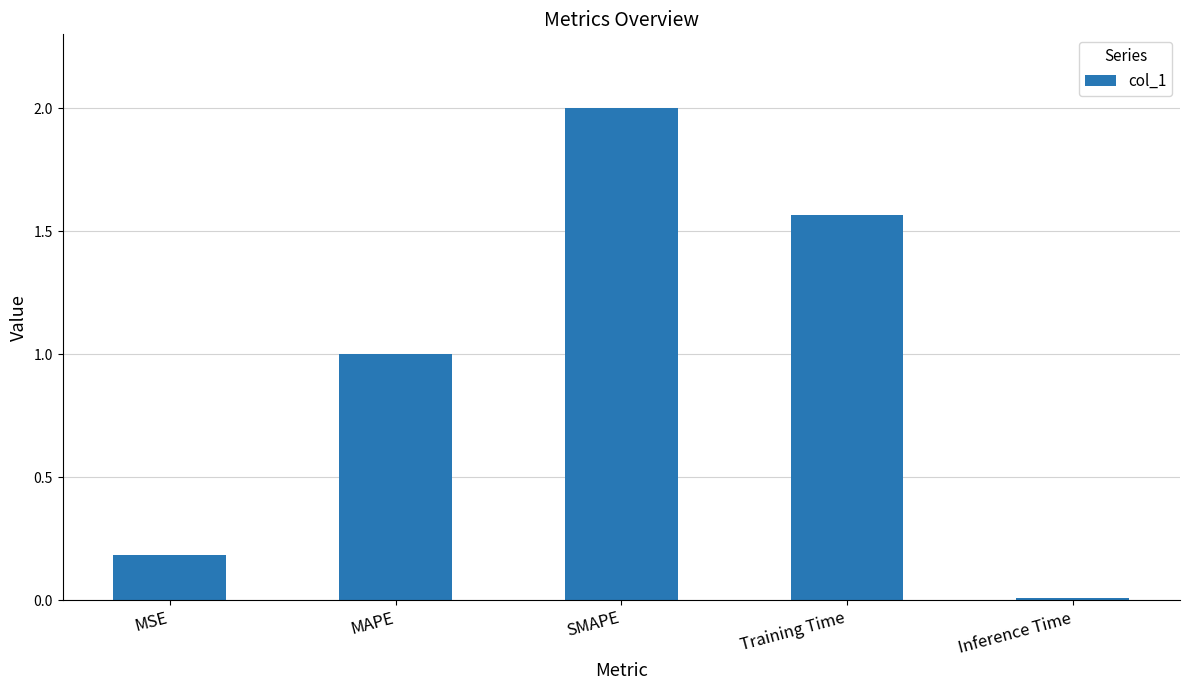

The value at MSE is 0.1. True or false?

False